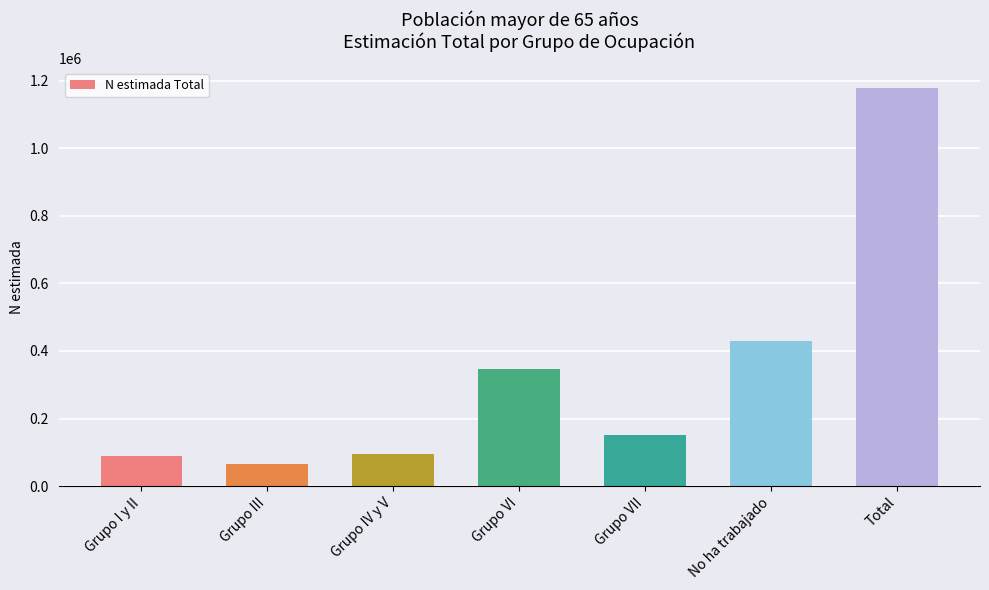

Approximately how many times larger is the value at Grupo VI compared to No ha trabajado?

0.8